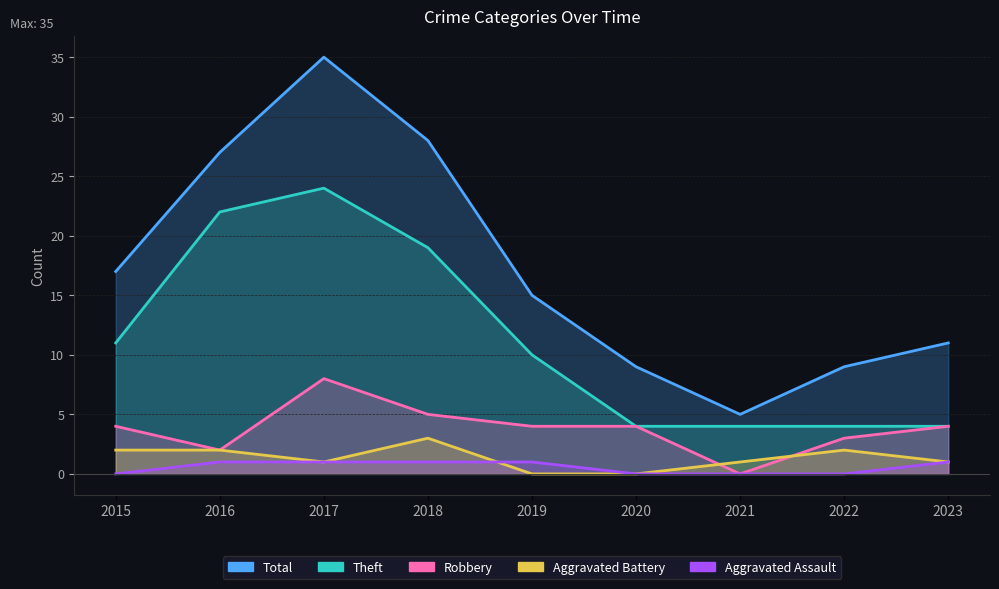

What is the spread (max minus min) of values at 2020?

9